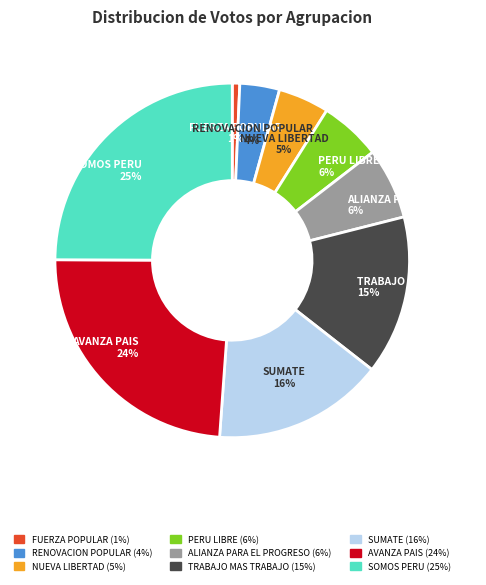

Is there any slice that represents more than half of the pie?

No